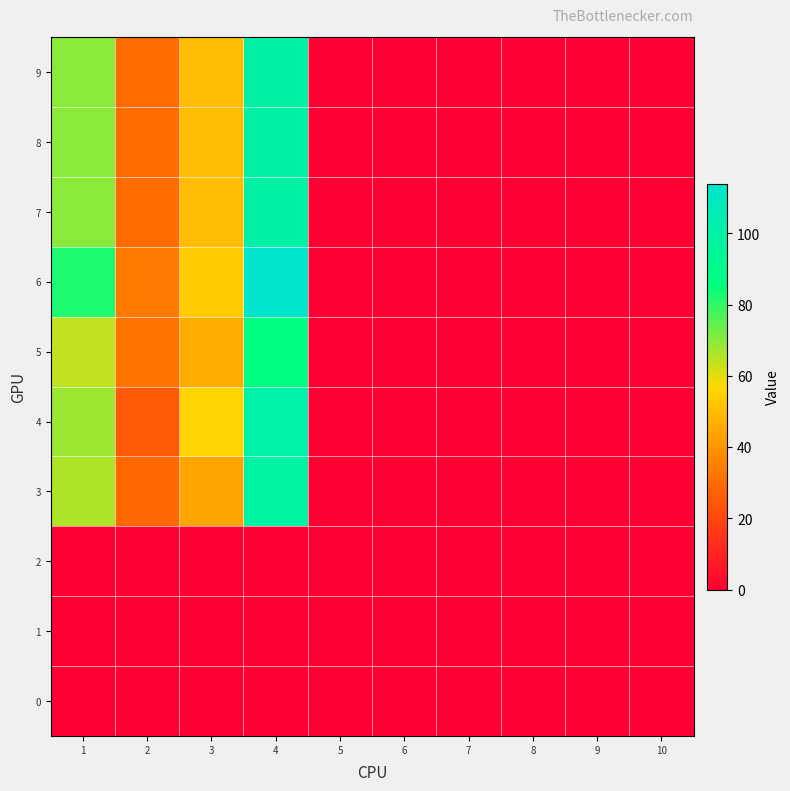

What is the greatest value displayed?

114